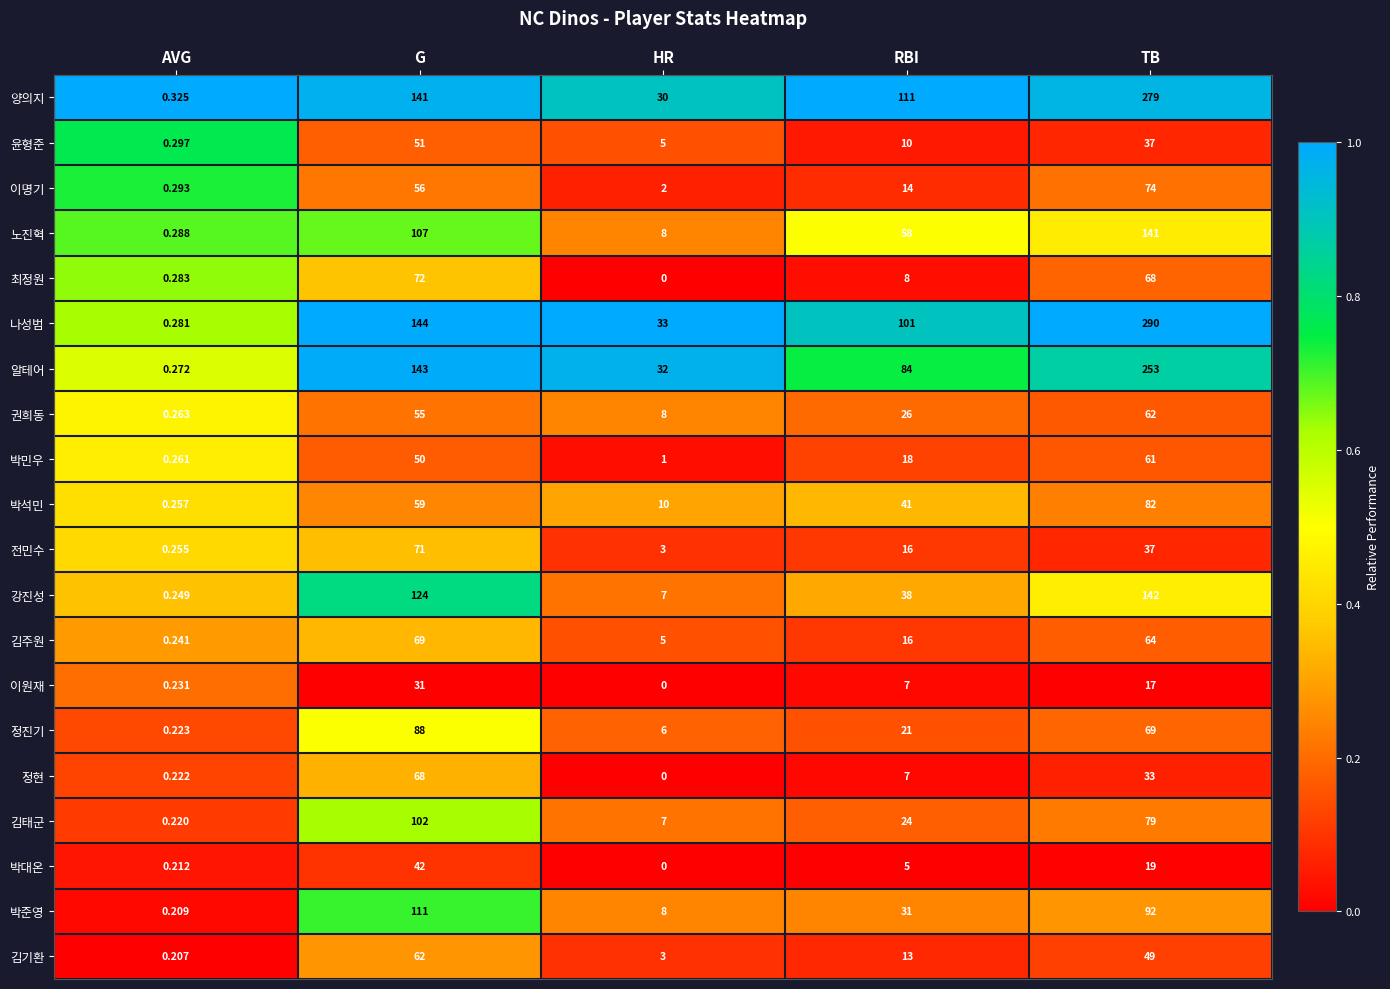

Which category has the highest value across all series?

TB